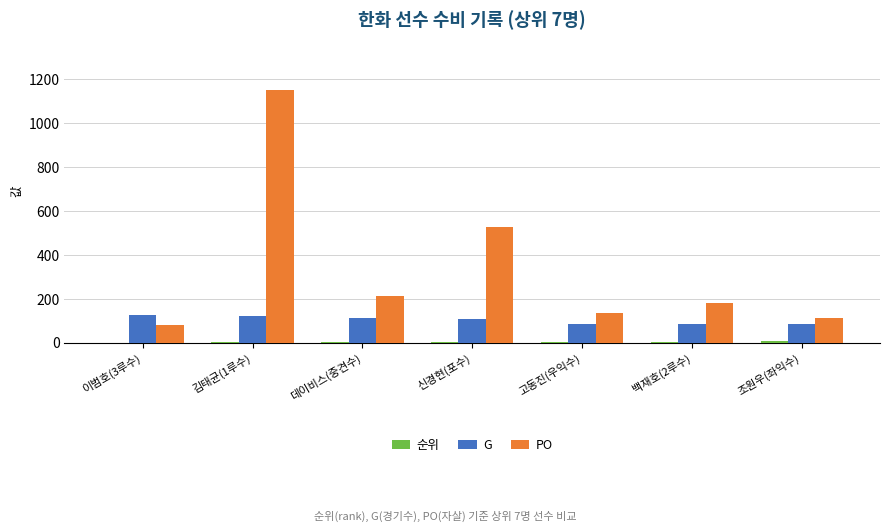

What is the total value across all series at 신경현(포수)?

639